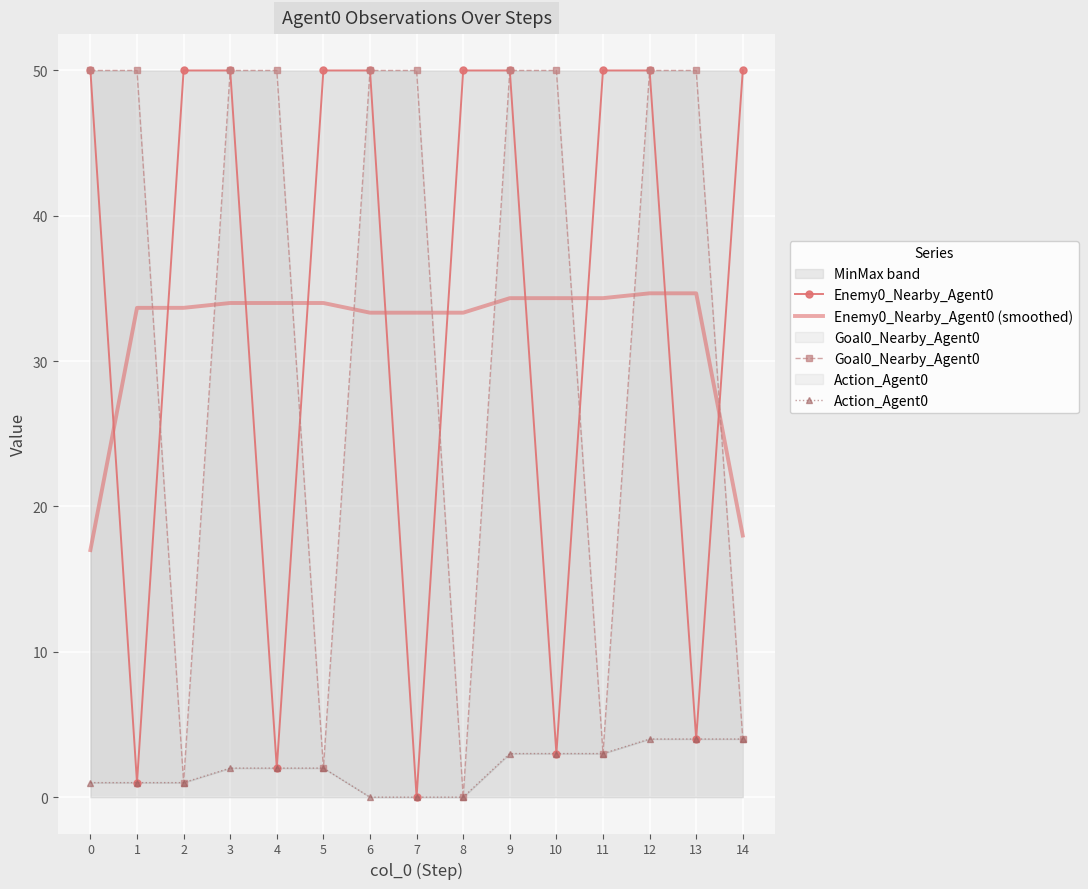

What is the difference between the highest and lowest values at 11?

47.0